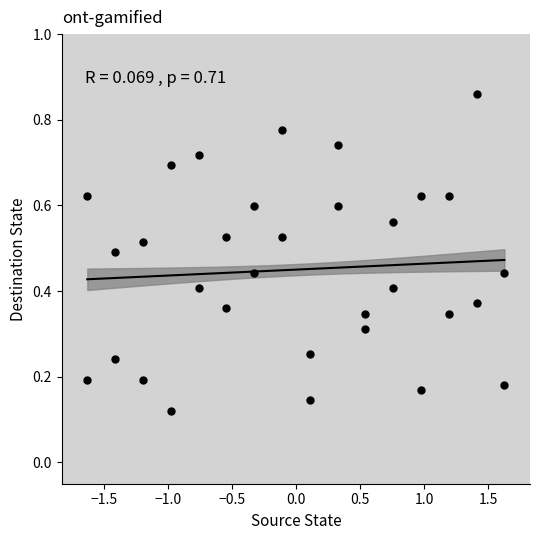

What is the range of X values (max minus min)?

3.3